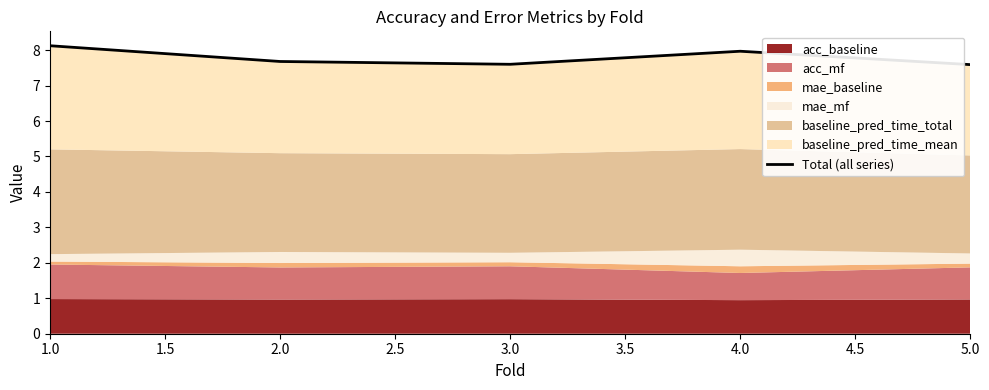

Reading left to right, transcribe all the data shown in this chart.

8.1	7.7	7.6	8.0	7.6